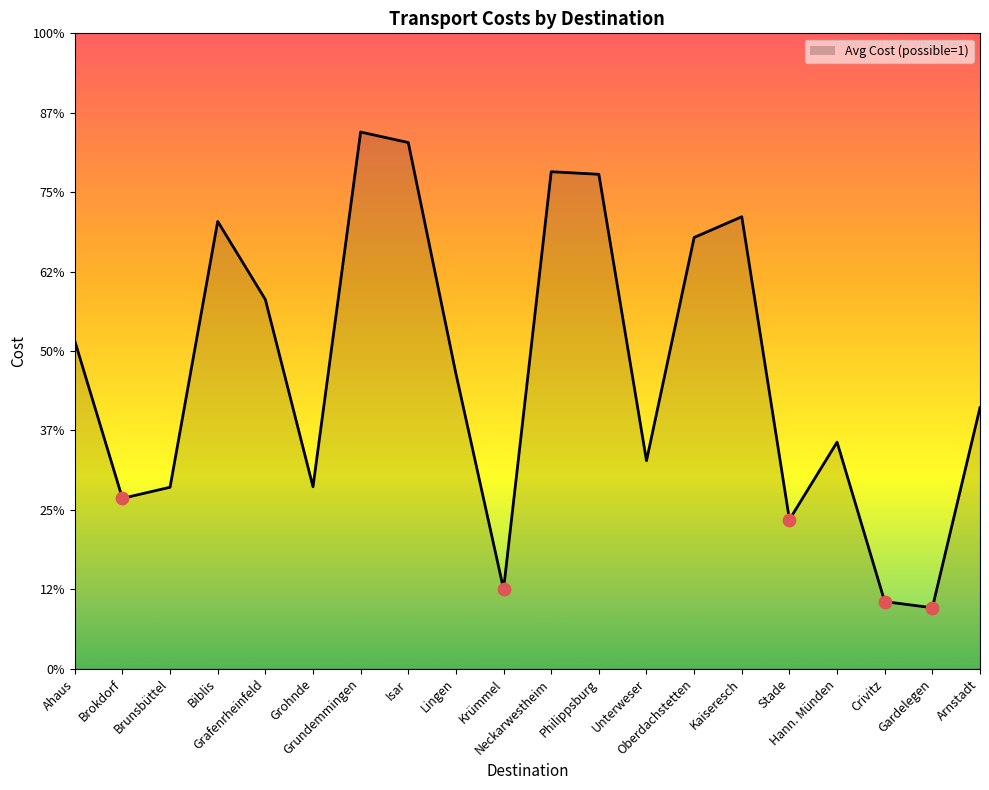

What is the ratio of the value at Ahaus to the value at Arnstadt?

1.3